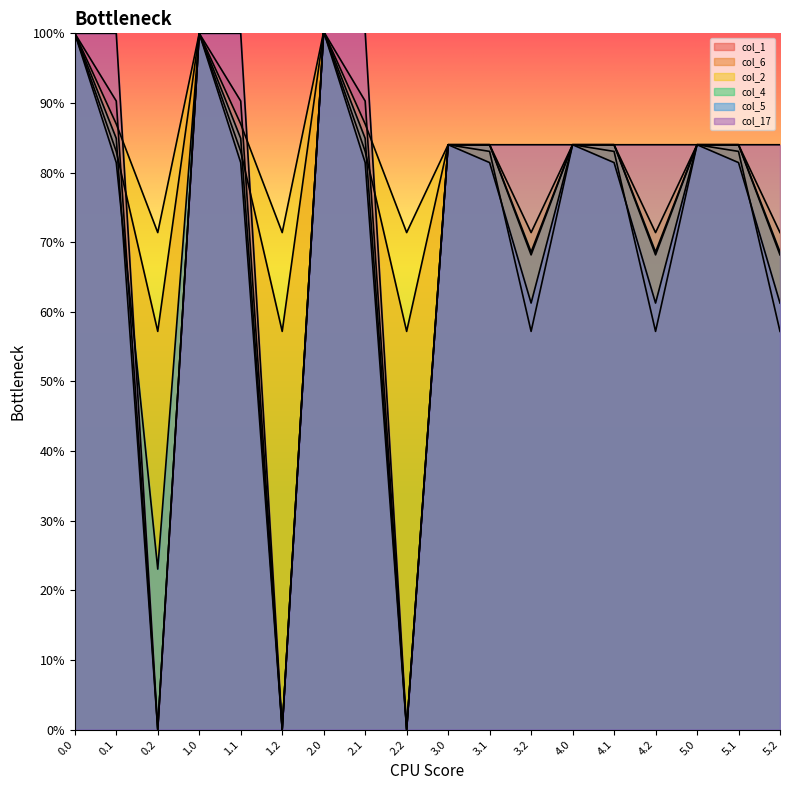

Which has a higher value, 2.2 or 1.2?

2.2